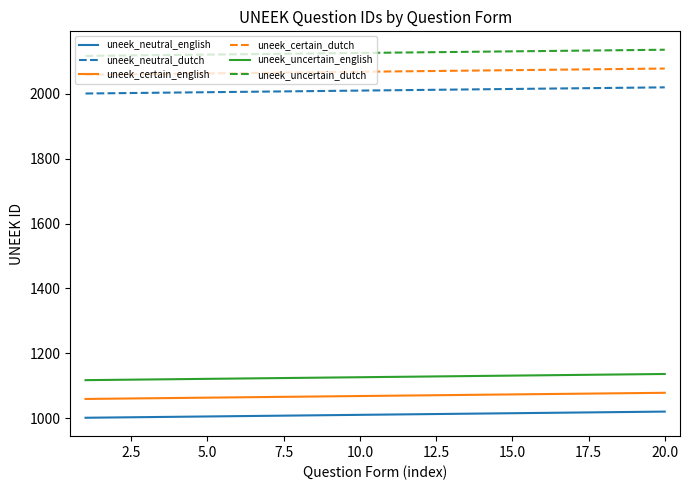

Which series has the largest total across all categories?

uneek_uncertain_dutch